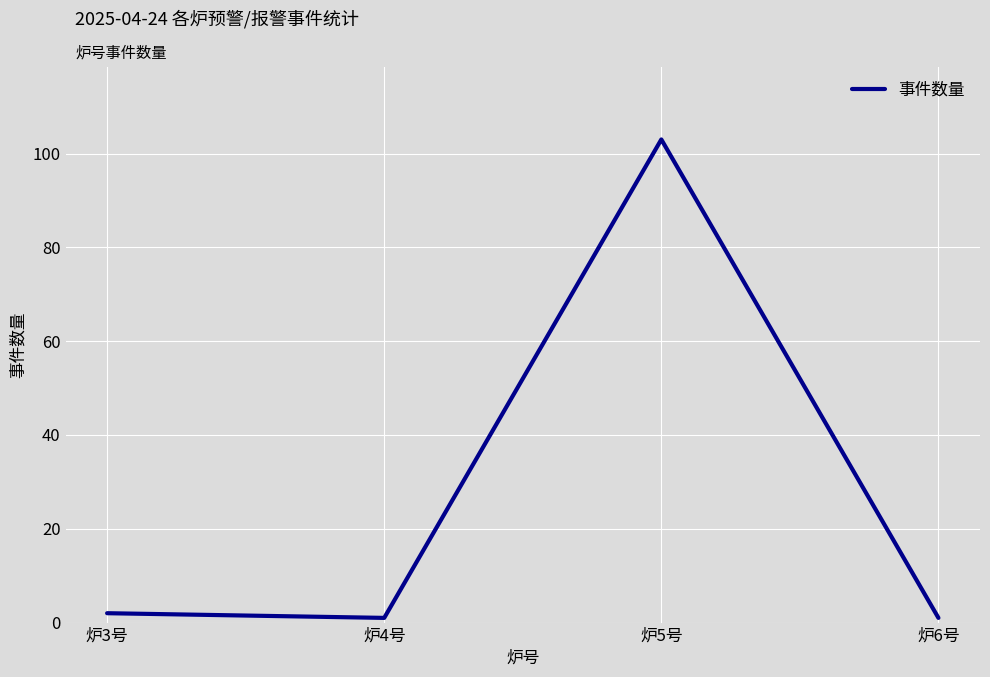

The chart shows a value of 1 at 炉4号. True or false?

True